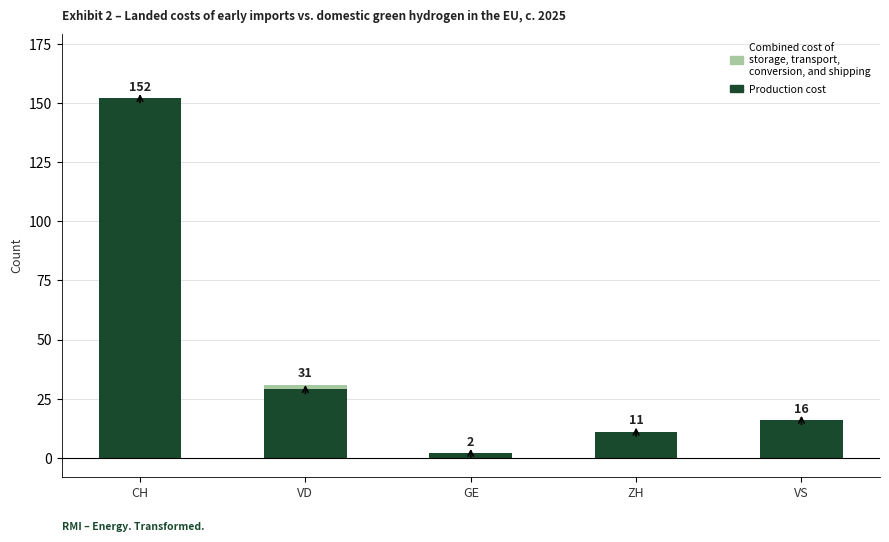

How many distinct data groups are displayed?

2